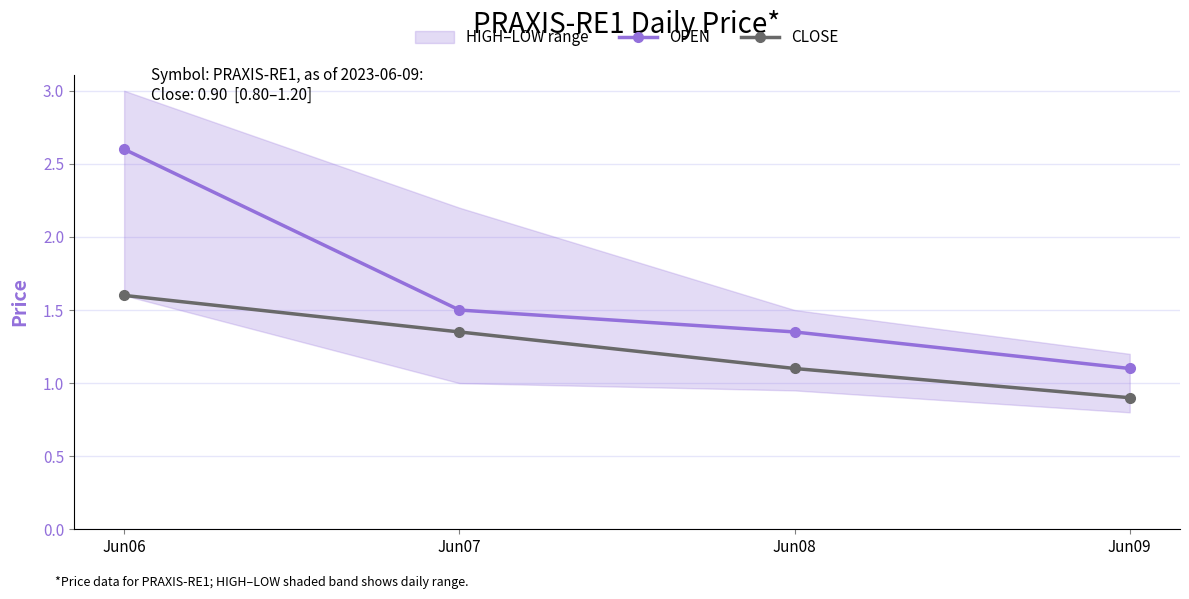

What is the difference between the maximum and second lowest values in the OPEN series?

1.2